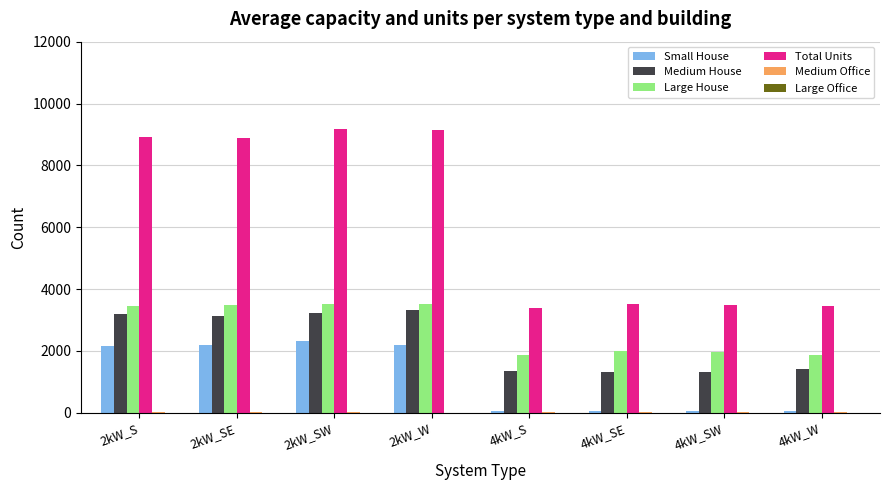

Which series has the largest total across all categories?

Total Units